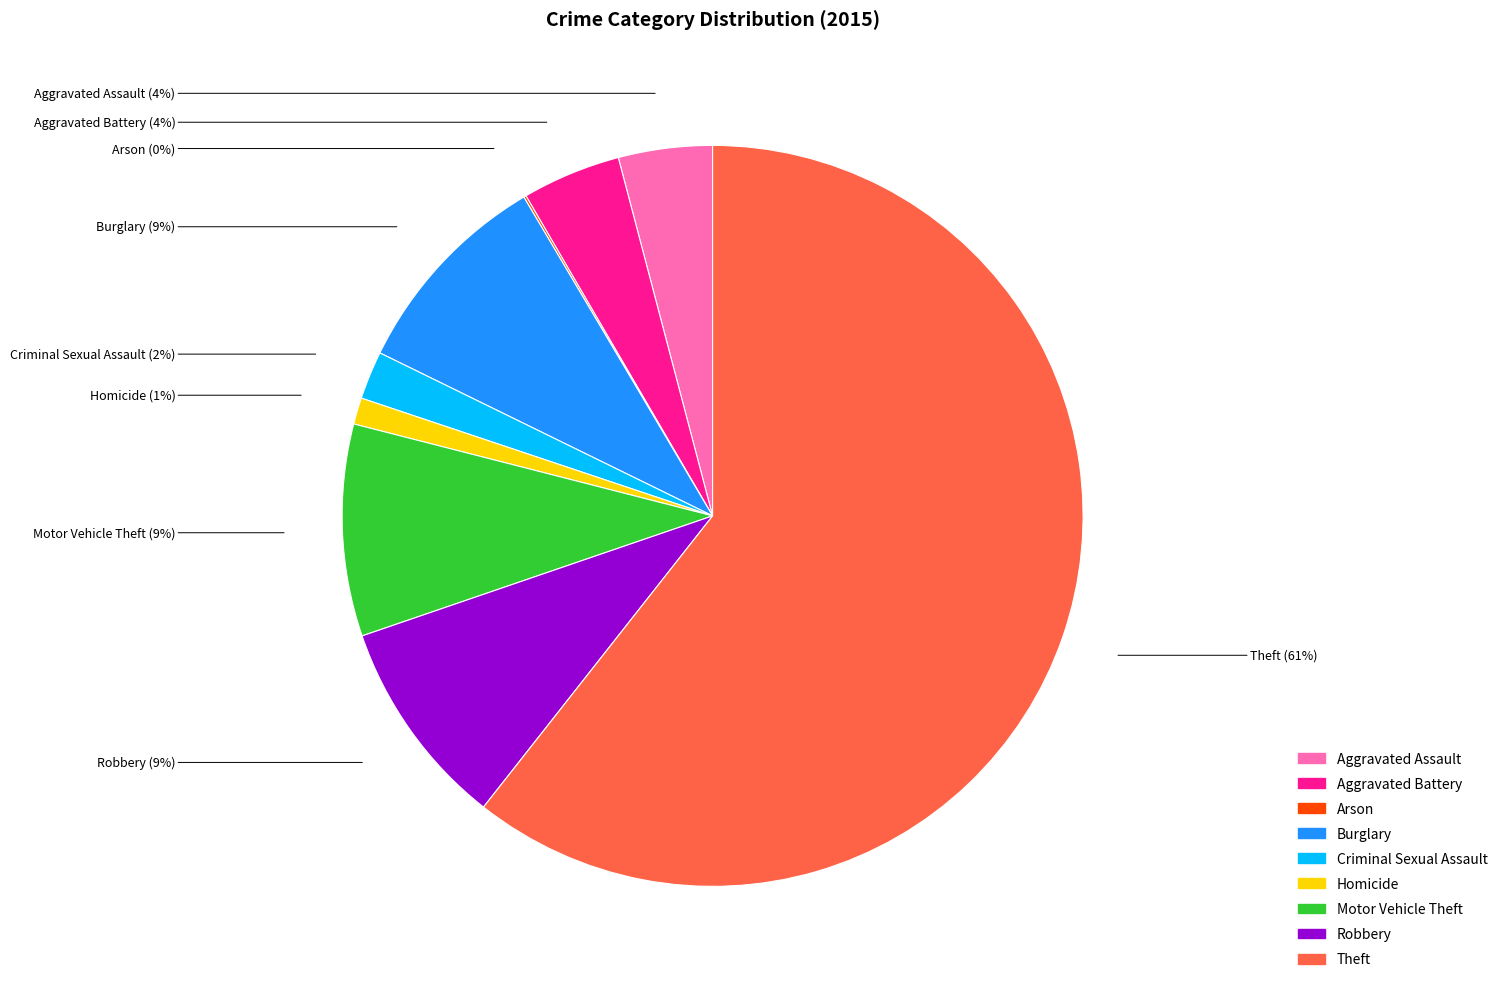

Is Theft the majority of the pie?

Yes